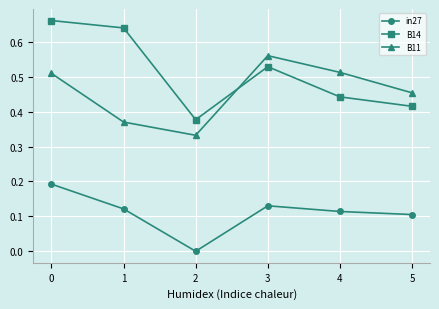

True or false: B14 and in27 cross at least once.

False